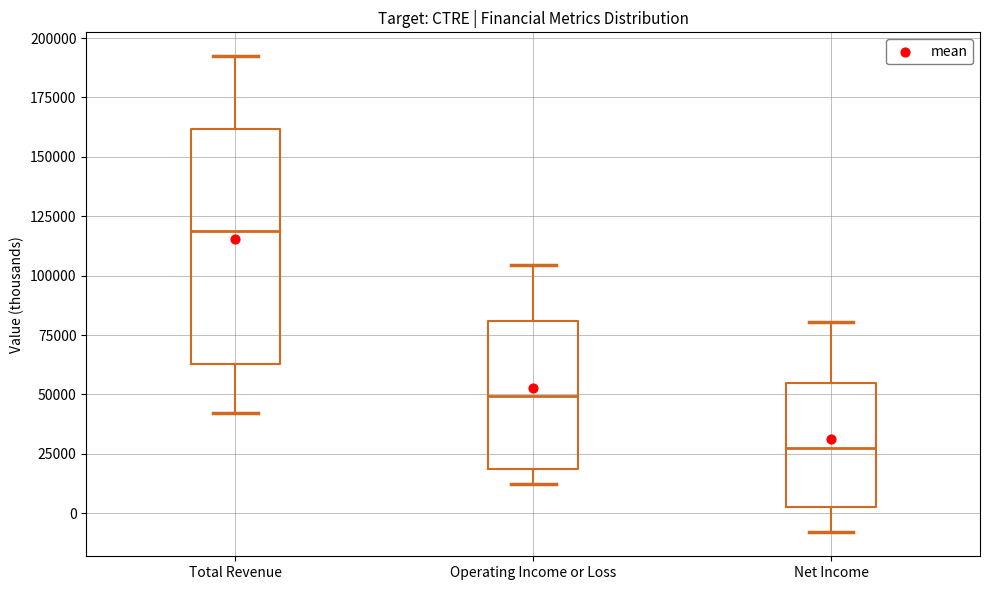

Reading left to right, read every box against the y-axis: the position of its median line, the range the box covers, and the ends of its whiskers. The values are not printed on the chart, so give them approximately, as read against the axis.

Total Revenue: median 120000, box 65000 to 160000, whiskers 40000 to 190000
Operating Income or Loss: median 50000, box 20000 to 80000, whiskers 10000 to 105000
Net Income: median 25000, box 5000 to 55000, whiskers -10000 to 80000